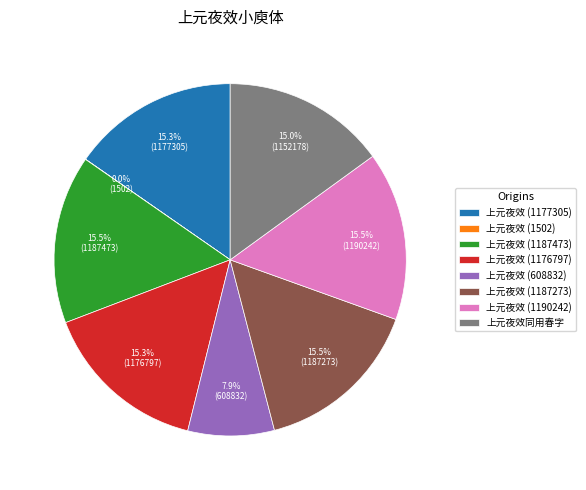

To the nearest percent, what is the average slice percentage?

12%